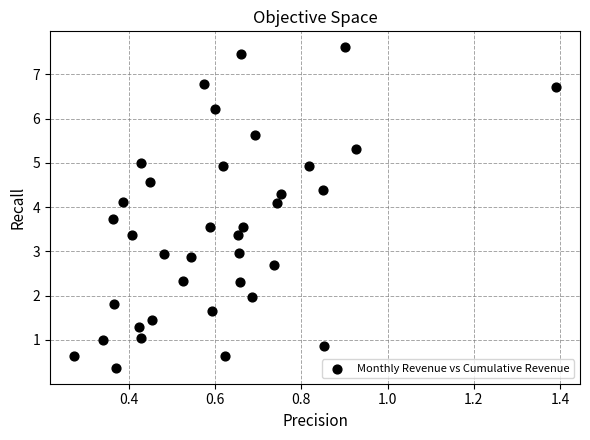

What is the range of Y values (max minus min)?

7.2